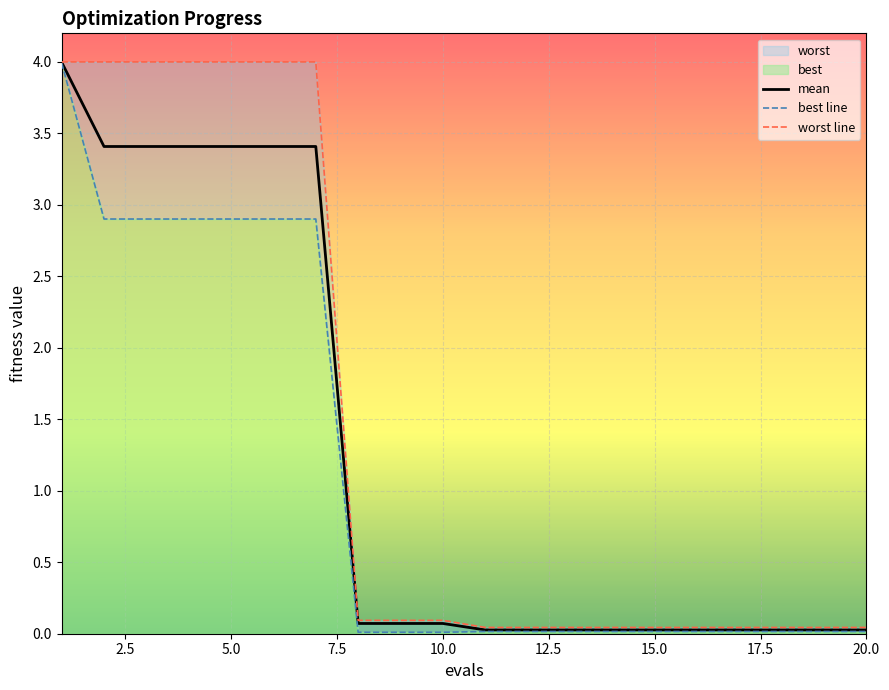

What is the maximum value for mean?

4.0